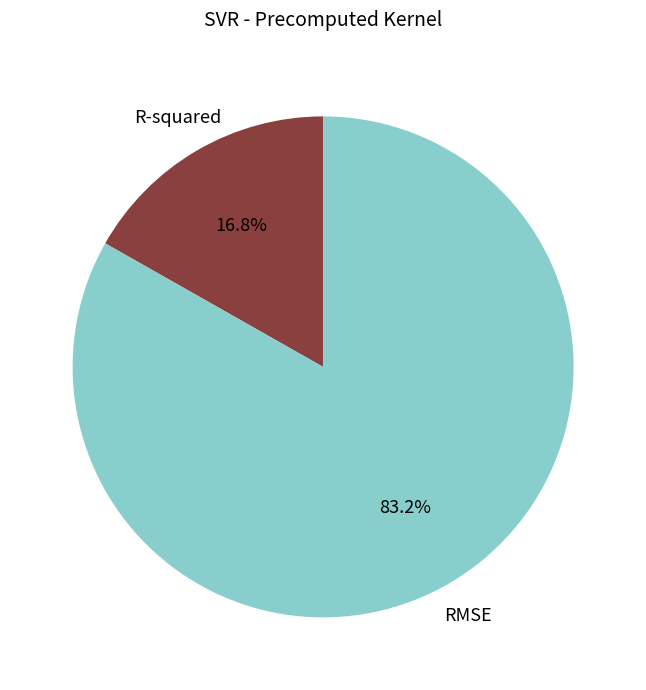

Is R-squared the majority of the pie?

No